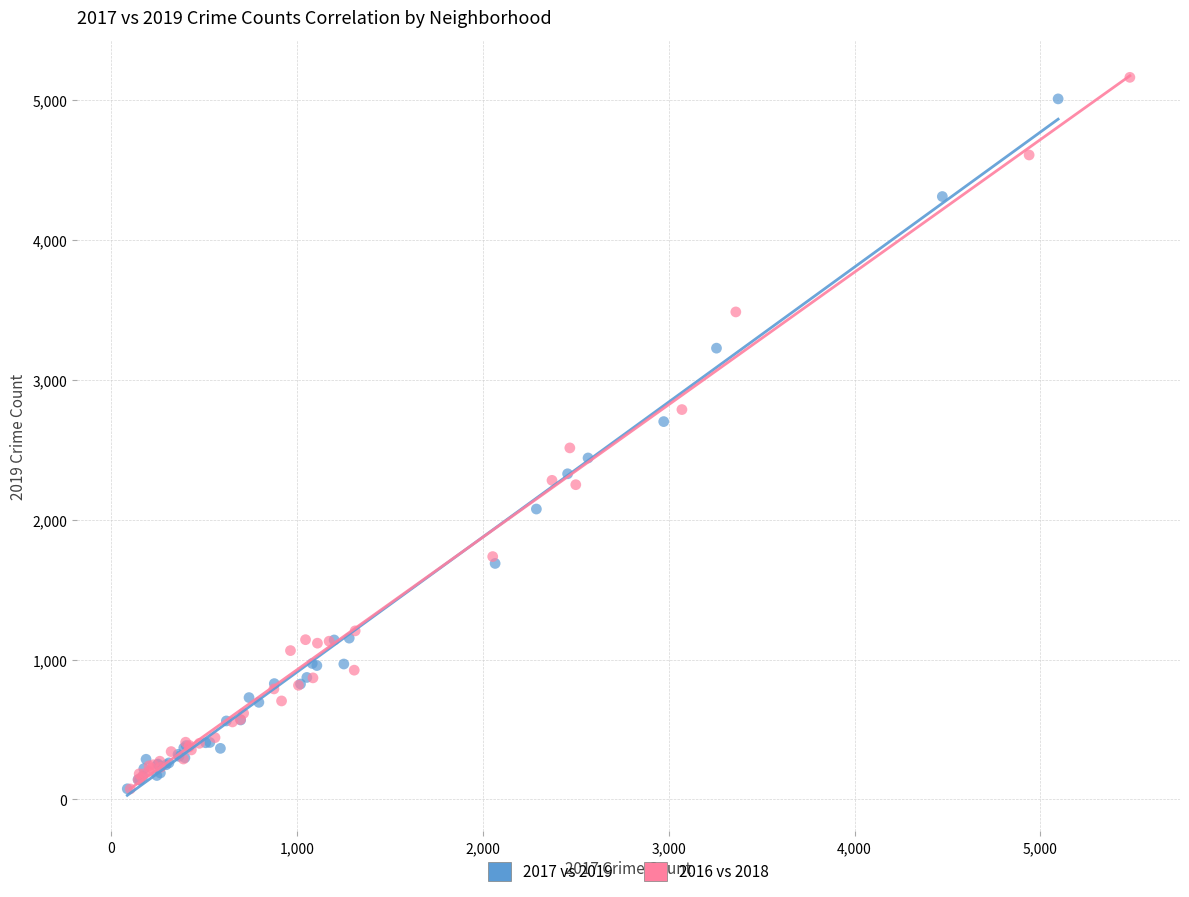

Which series has the largest Y range (max minus min)?

2016 vs 2018